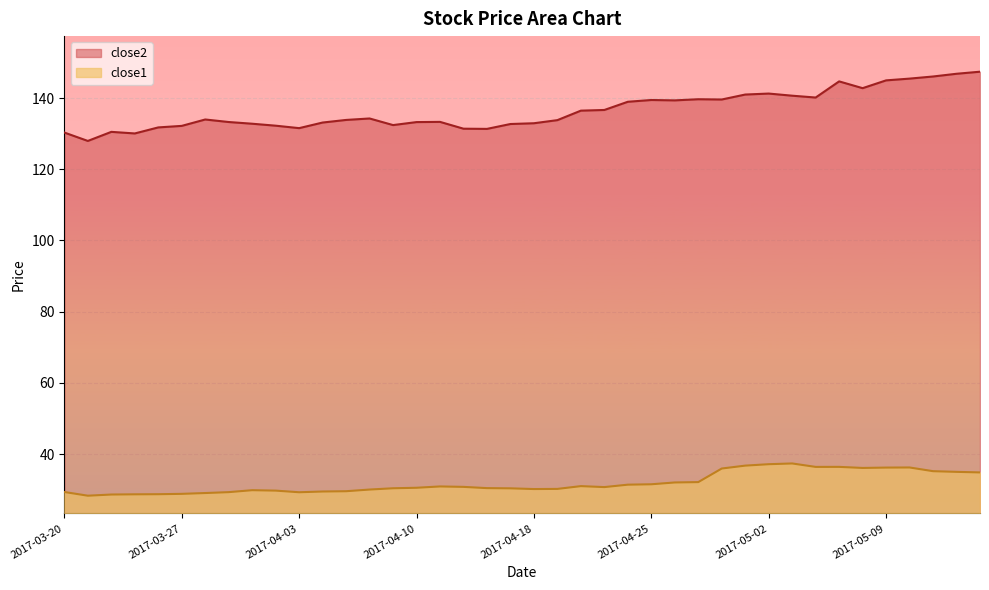

Reading left to right, extract all data points from this chart.

close2: 2017-03-20=130.3	2017-03-21=128.0	2017-03-22=130.5	2017-03-23=130.1	2017-03-24=131.8	2017-03-27=132.2	2017-03-28=134.0	2017-03-29=133.3	2017-03-30=132.8	2017-03-31=132.2	2017-04-03=131.6	2017-04-04=133.1	2017-04-05=133.9	2017-04-06=134.3	2017-04-07=132.4	2017-04-10=133.3	2017-04-11=133.3	2017-04-12=131.4	2017-04-13=131.3	2017-04-17=132.7	2017-04-18=132.9	2017-04-19=133.8	2017-04-20=136.5	2017-04-21=136.7	2017-04-24=139.0	2017-04-25=139.5	2017-04-26=139.4	2017-04-27=139.7	2017-04-28=139.6	2017-05-01=141.0	2017-05-02=141.3	2017-05-03=140.7	2017-05-04=140.2	2017-05-05=144.7	2017-05-08=142.8	2017-05-09=145.0	2017-05-10=145.5	2017-05-11=146.1	2017-05-12=146.8	2017-05-15=147.4
close1: 2017-03-20=29.3	2017-03-21=28.3	2017-03-22=28.6	2017-03-23=28.7	2017-03-24=28.7	2017-03-27=28.8	2017-03-28=29.0	2017-03-29=29.3	2017-03-30=29.8	2017-03-31=29.7	2017-04-03=29.3	2017-04-04=29.5	2017-04-05=29.6	2017-04-06=30.0	2017-04-07=30.4	2017-04-10=30.5	2017-04-11=30.9	2017-04-12=30.8	2017-04-13=30.4	2017-04-17=30.4	2017-04-18=30.2	2017-04-19=30.2	2017-04-20=31.0	2017-04-21=30.7	2017-04-24=31.4	2017-04-25=31.5	2017-04-26=32.0	2017-04-27=32.1	2017-04-28=35.9	2017-05-01=36.7	2017-05-02=37.1	2017-05-03=37.4	2017-05-04=36.4	2017-05-05=36.4	2017-05-08=36.1	2017-05-09=36.2	2017-05-10=36.2	2017-05-11=35.2	2017-05-12=35.0	2017-05-15=34.8